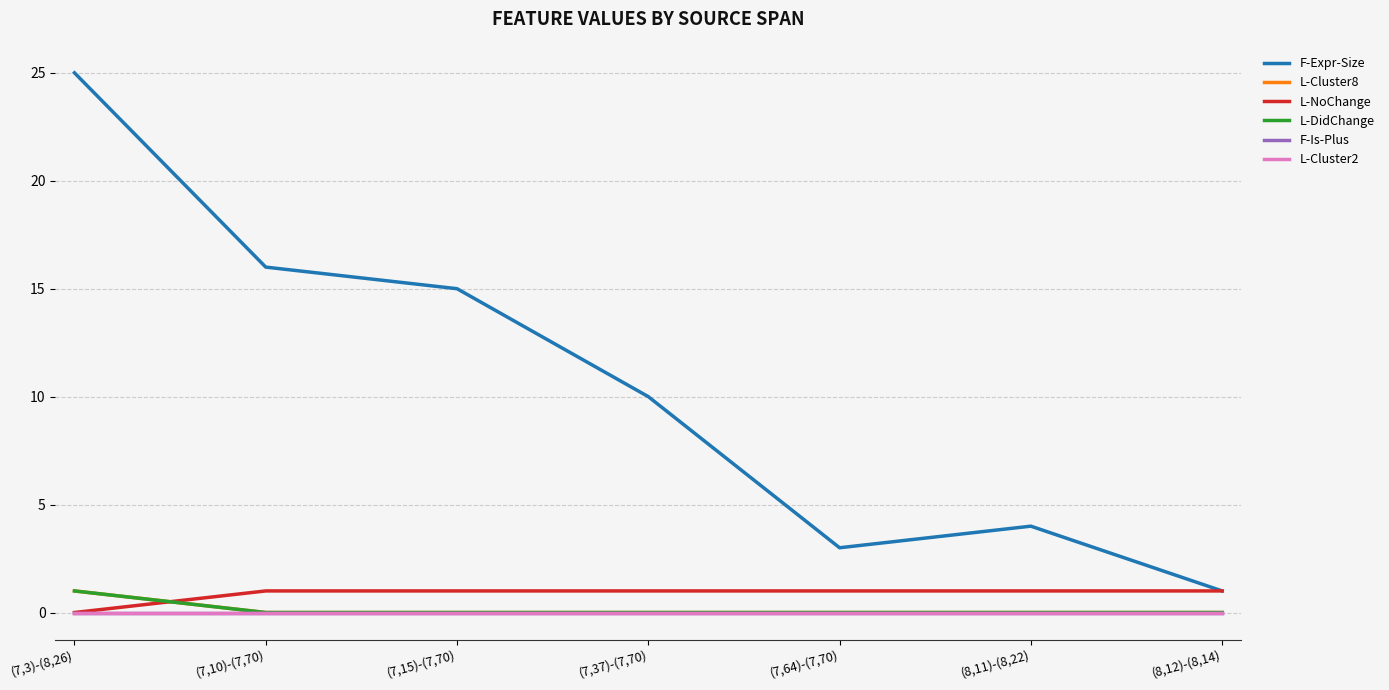

Reading left to right, transcribe all the data shown in this chart.

F-Expr-Size: 25	16	15	10	3	4	1
L-Cluster8: 1	0	0	0	0	0	0
L-NoChange: 0	1	1	1	1	1	1
L-DidChange: 1	0	0	0	0	0	0
F-Is-Plus: 0	0	0	0	0	0	0
L-Cluster2: 0	0	0	0	0	0	0